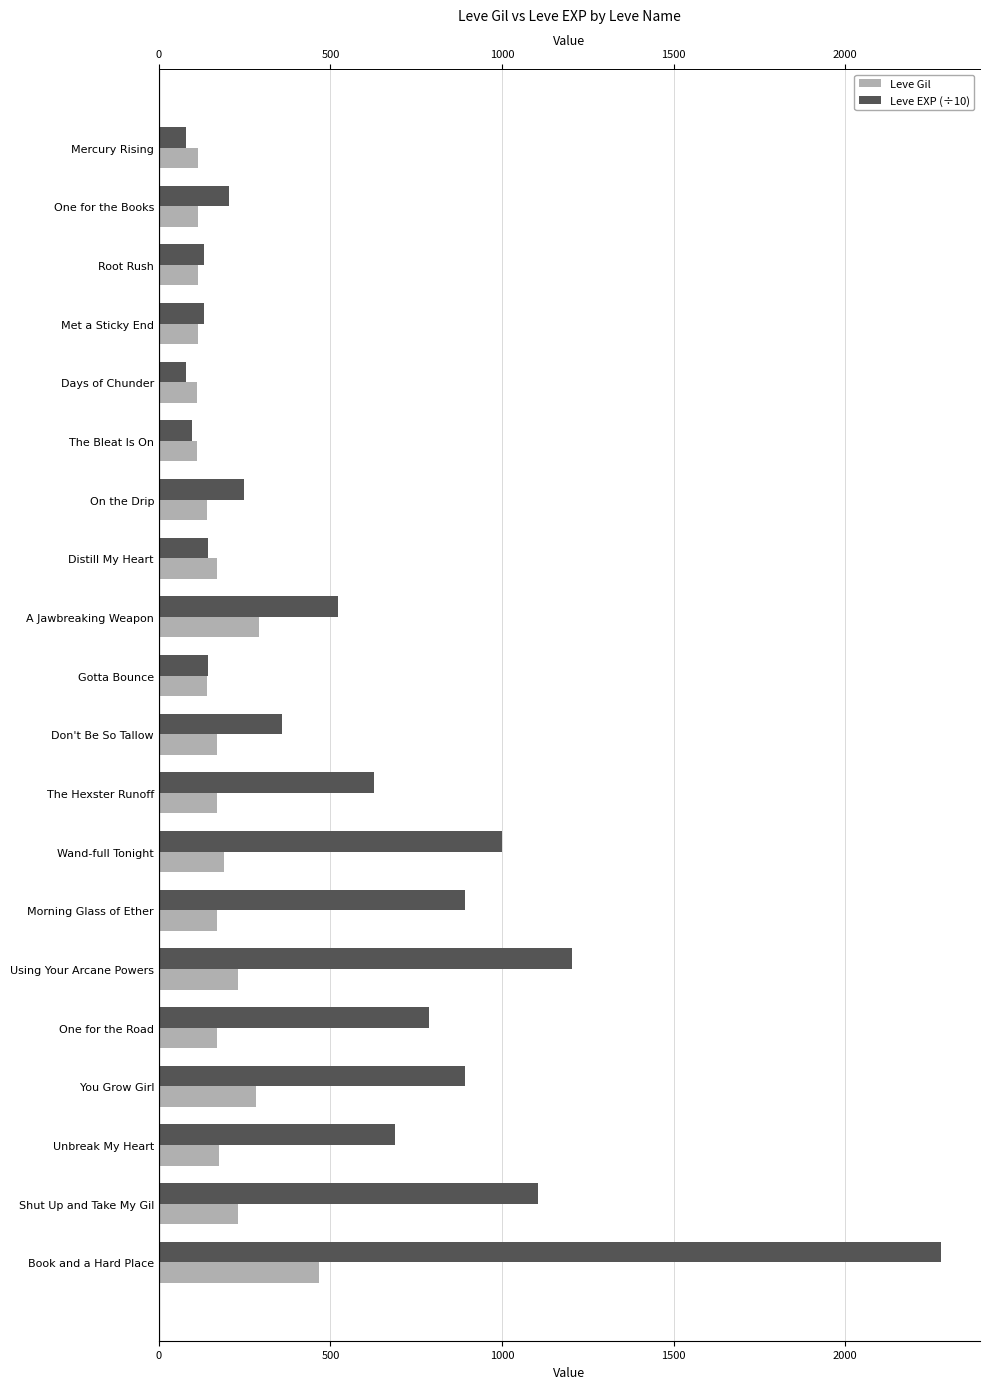

What is the difference between the highest and lowest values at Mercury Rising?

33